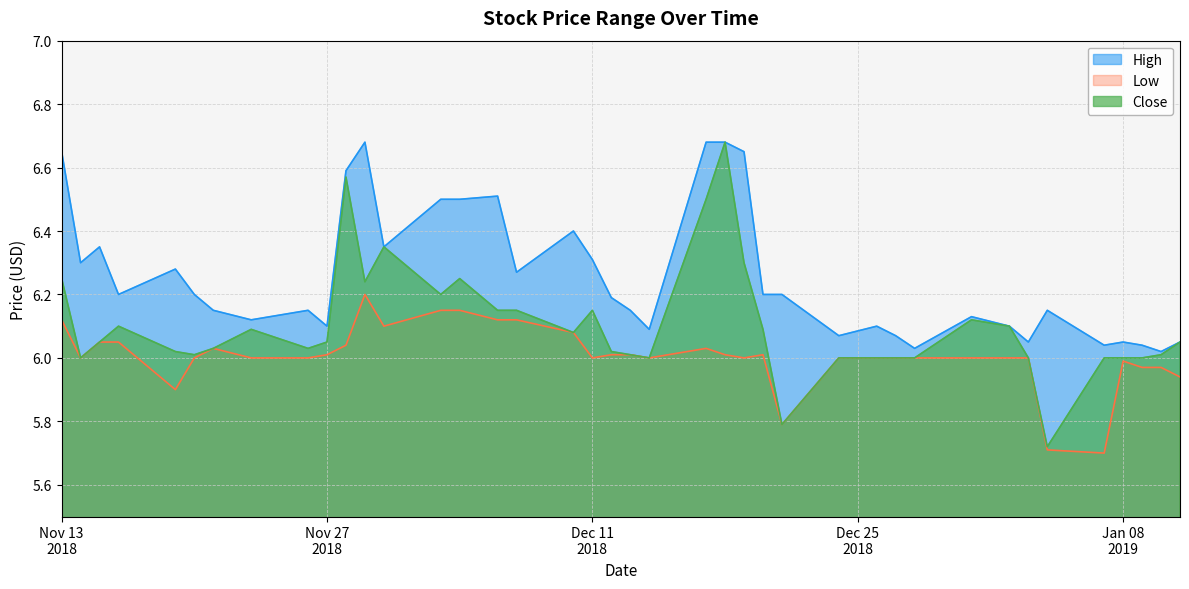

Between 2018-12-12 and 2018-12-17, which series saw the biggest shift?

High